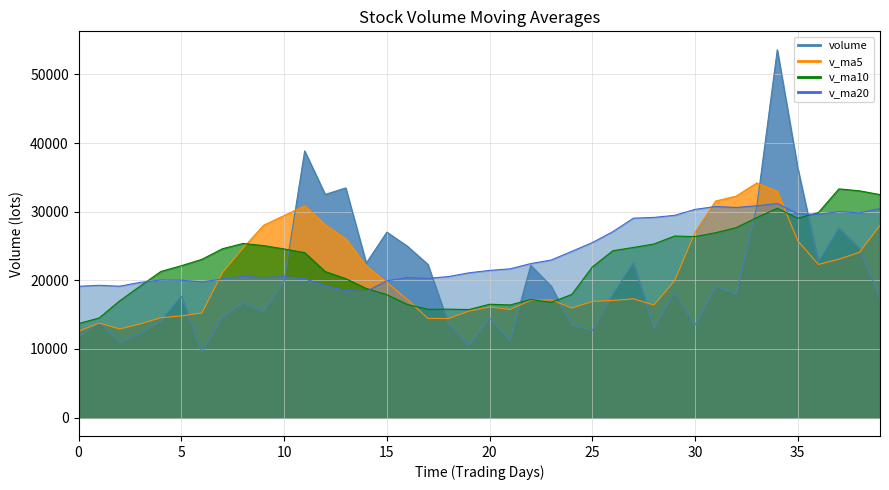

The value of v_ma5 at 20 is 26674.5. True or false?

False